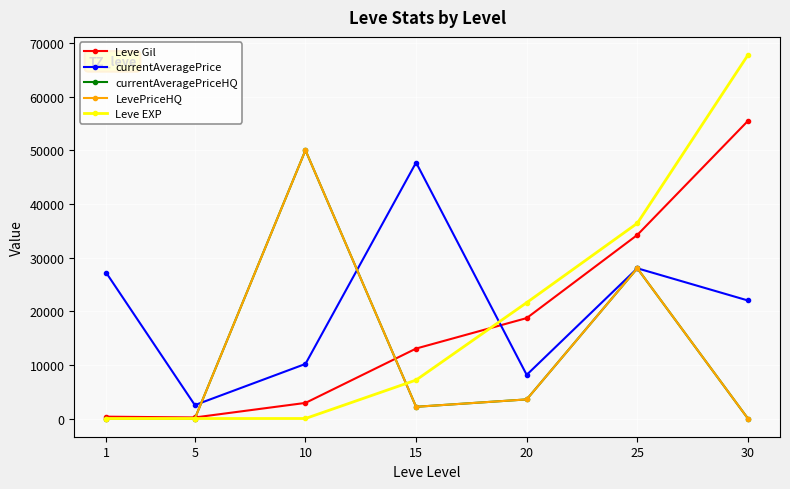

In currentAveragePriceHQ, how many points are higher than both neighbors (excluding endpoints)?

2